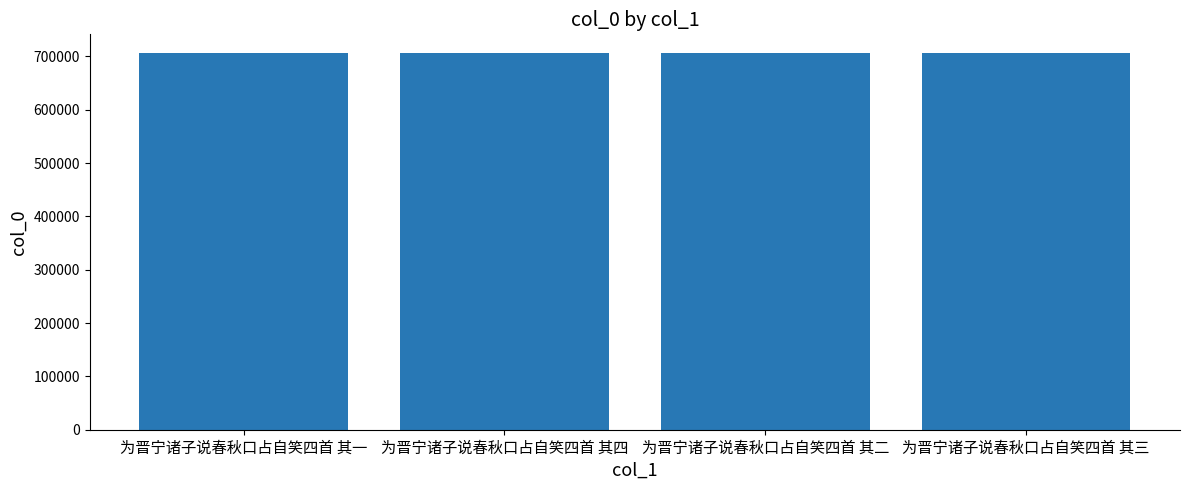

What is the label of the 2nd bar from the left?

为晋宁诸子说春秋口占自笑四首 其四